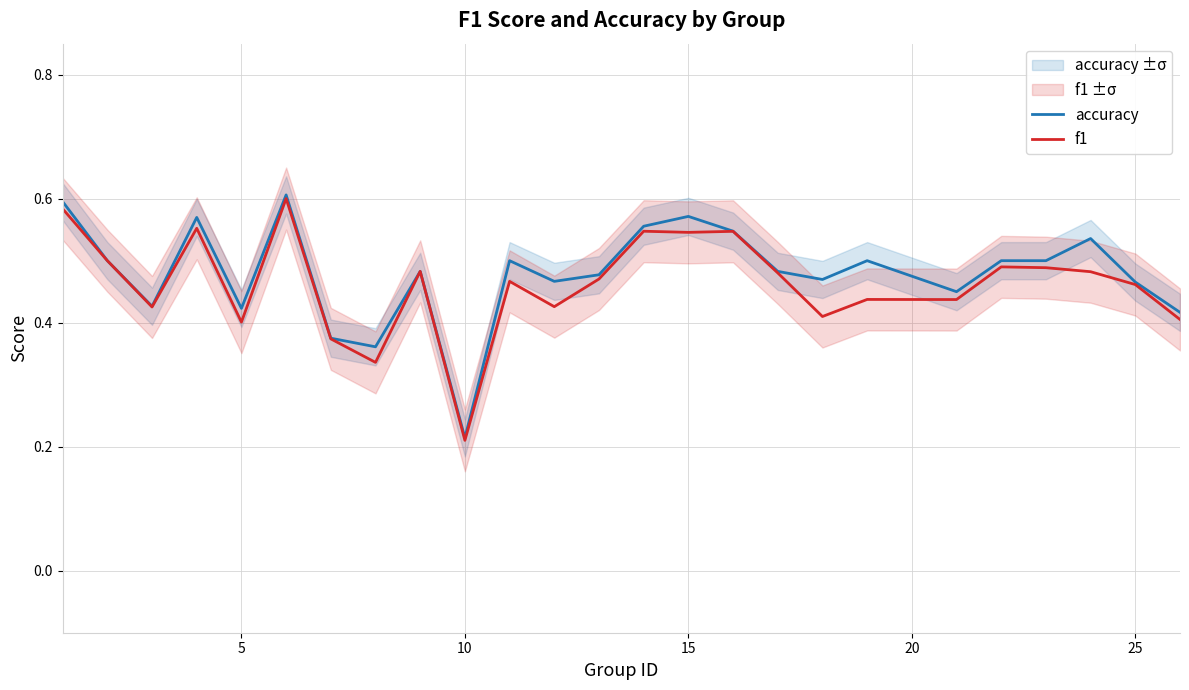

Is the value of accuracy at 17 greater than the value of f1 at 15?

No